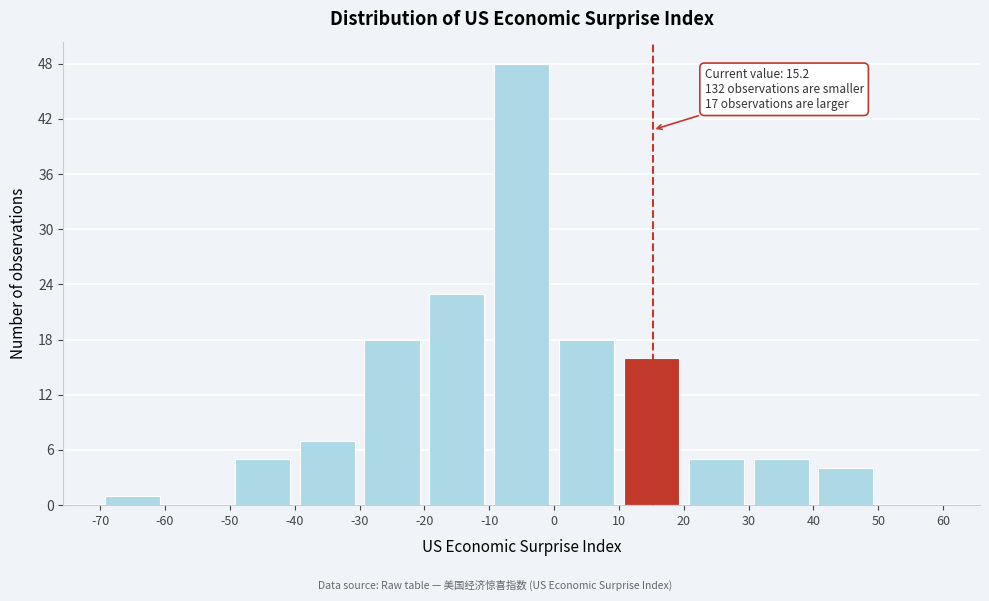

Over which range of the x-axis is the bar tallest?

-10 to 0